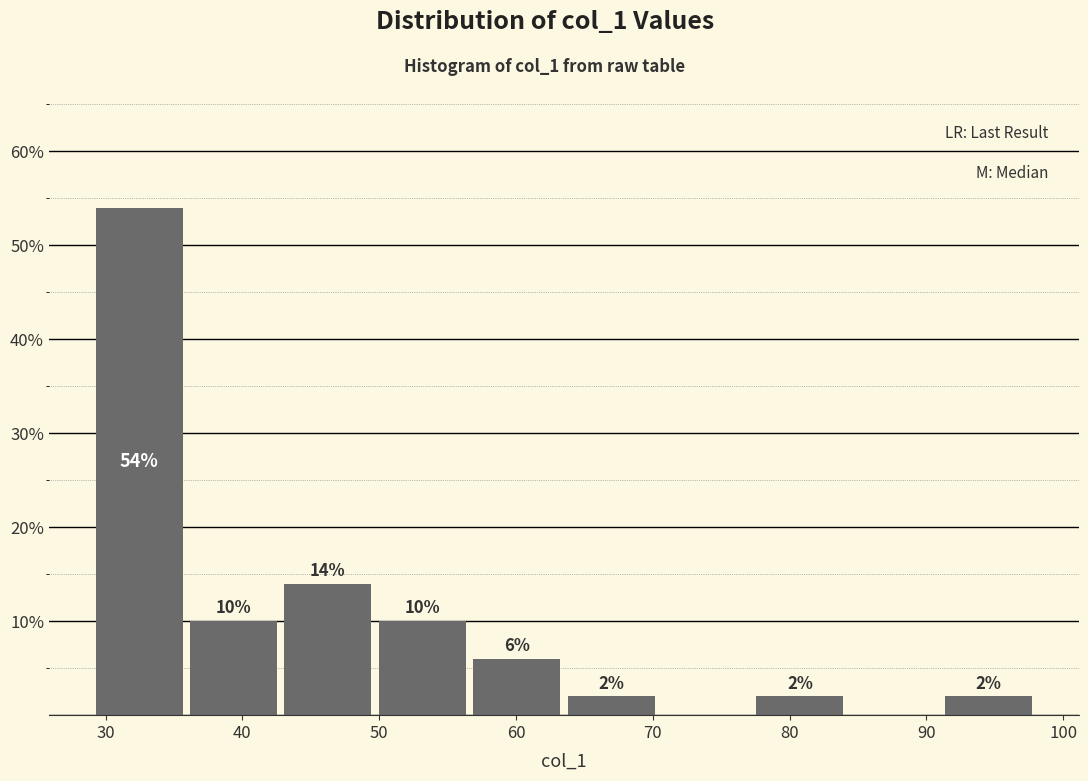

Which range on the x-axis has the tallest bar?

29.0 to 35.9